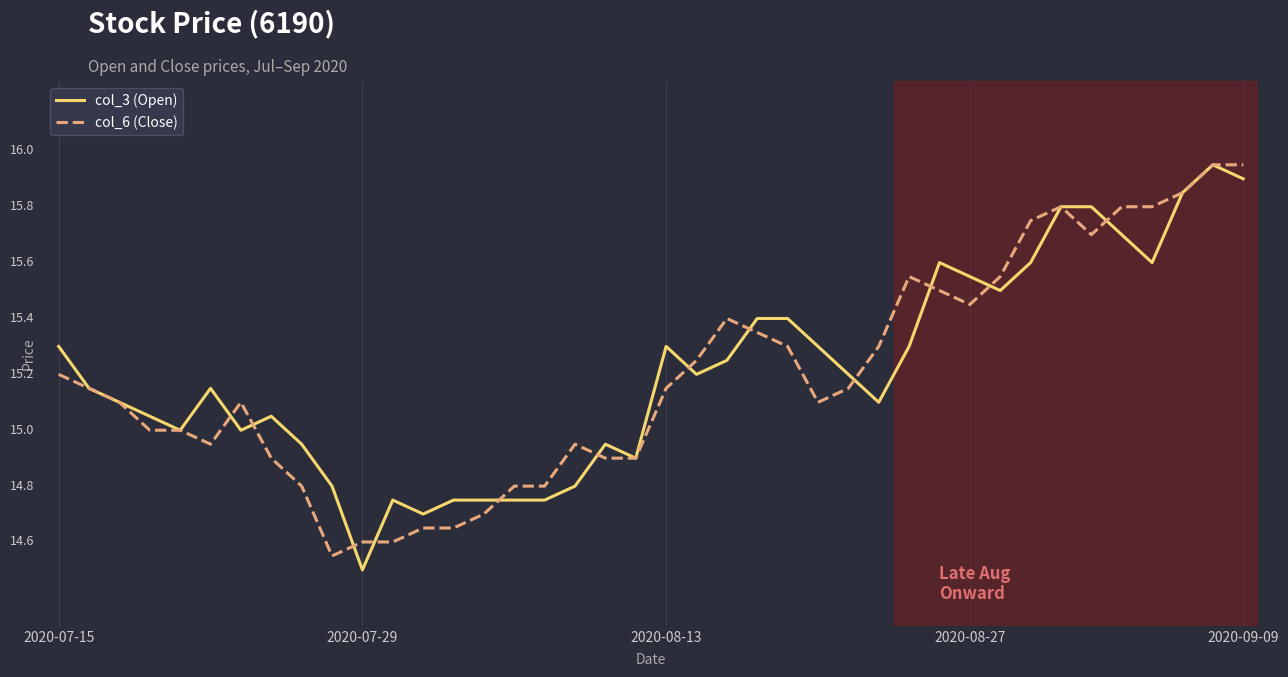

Does the chart display data point markers on the line(s)?

No